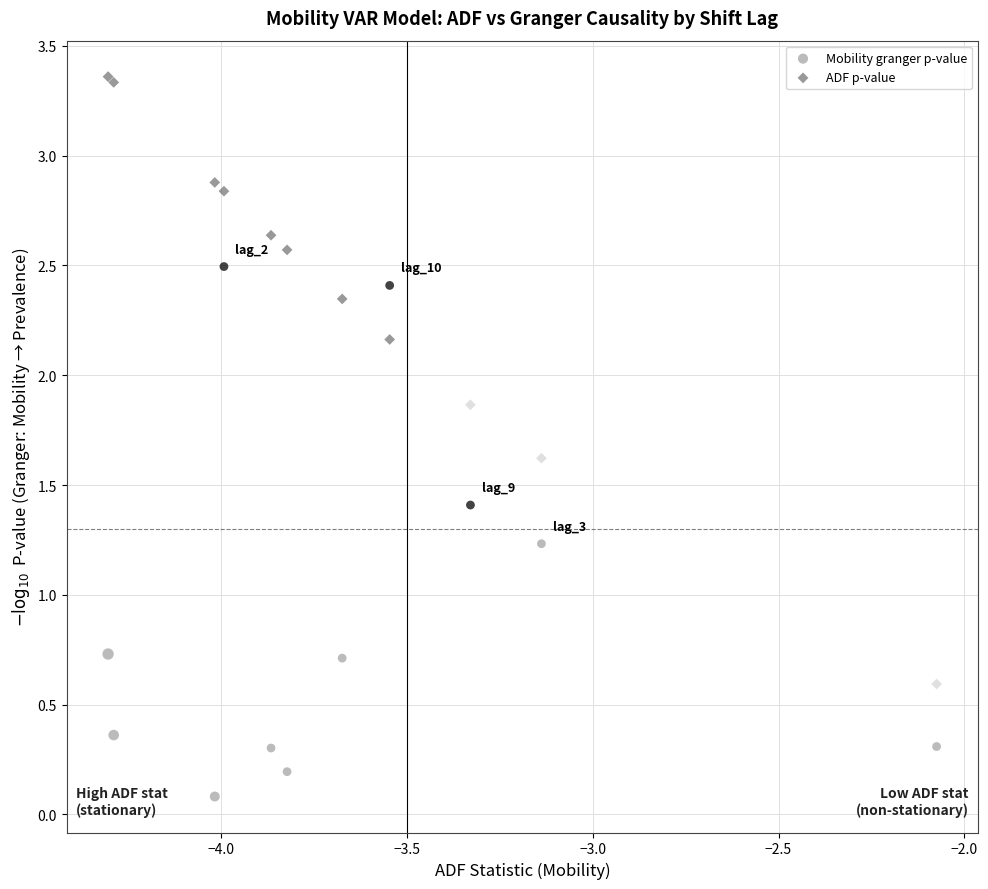

Which series reaches the maximum Y coordinate?

ADF p-value